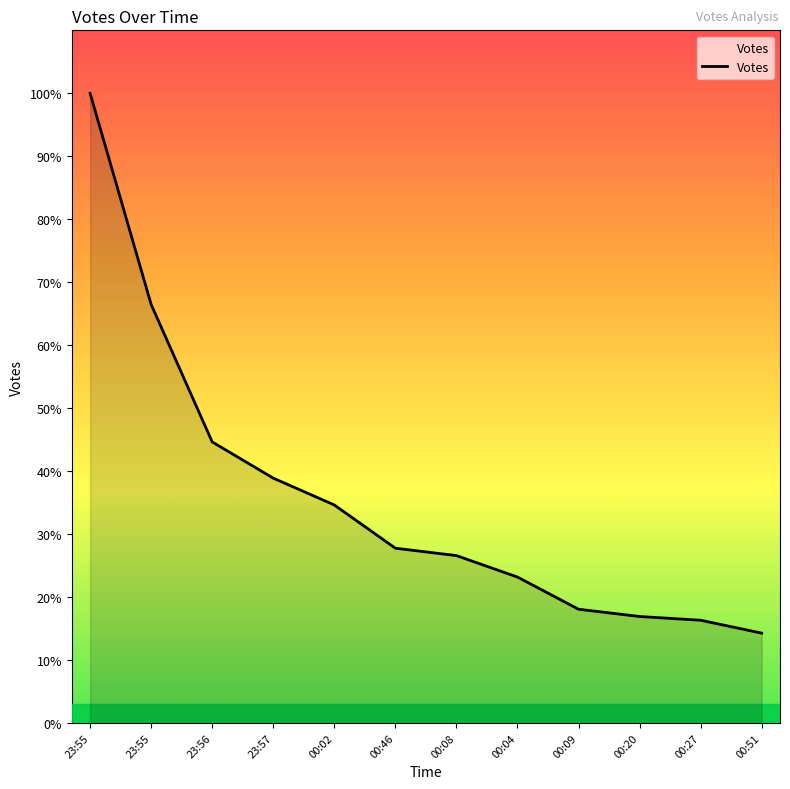

Is this an area chart (filled region under the line)?

Yes